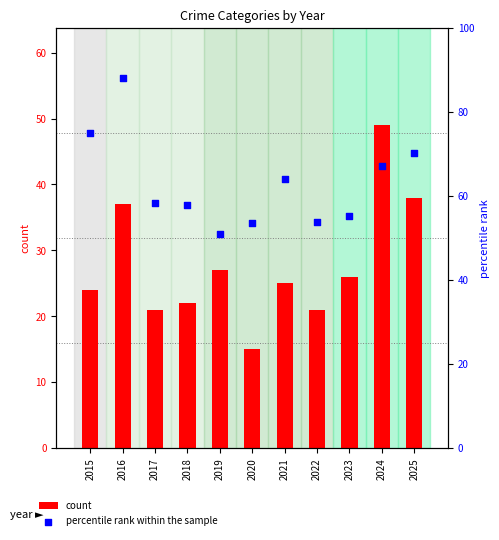

What are all the series names shown in the legend?

count, percentile rank within the sample